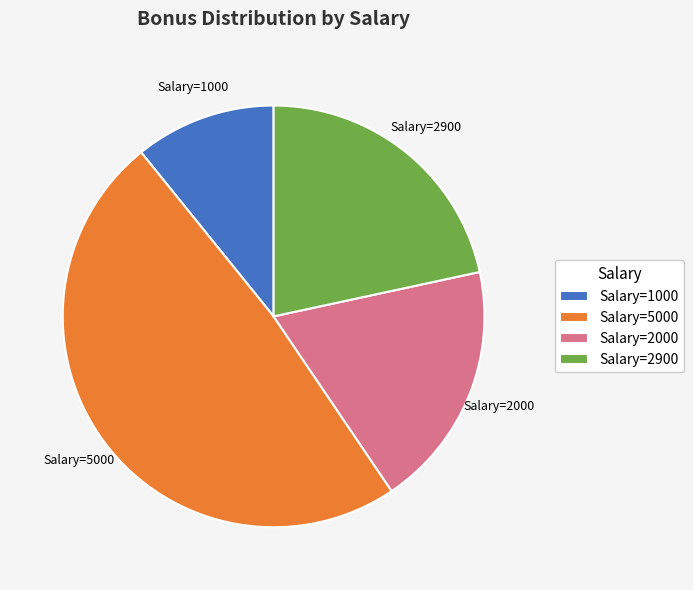

Rank the categories by value from lowest to highest.

Salary=1000, Salary=2000, Salary=2900, Salary=5000